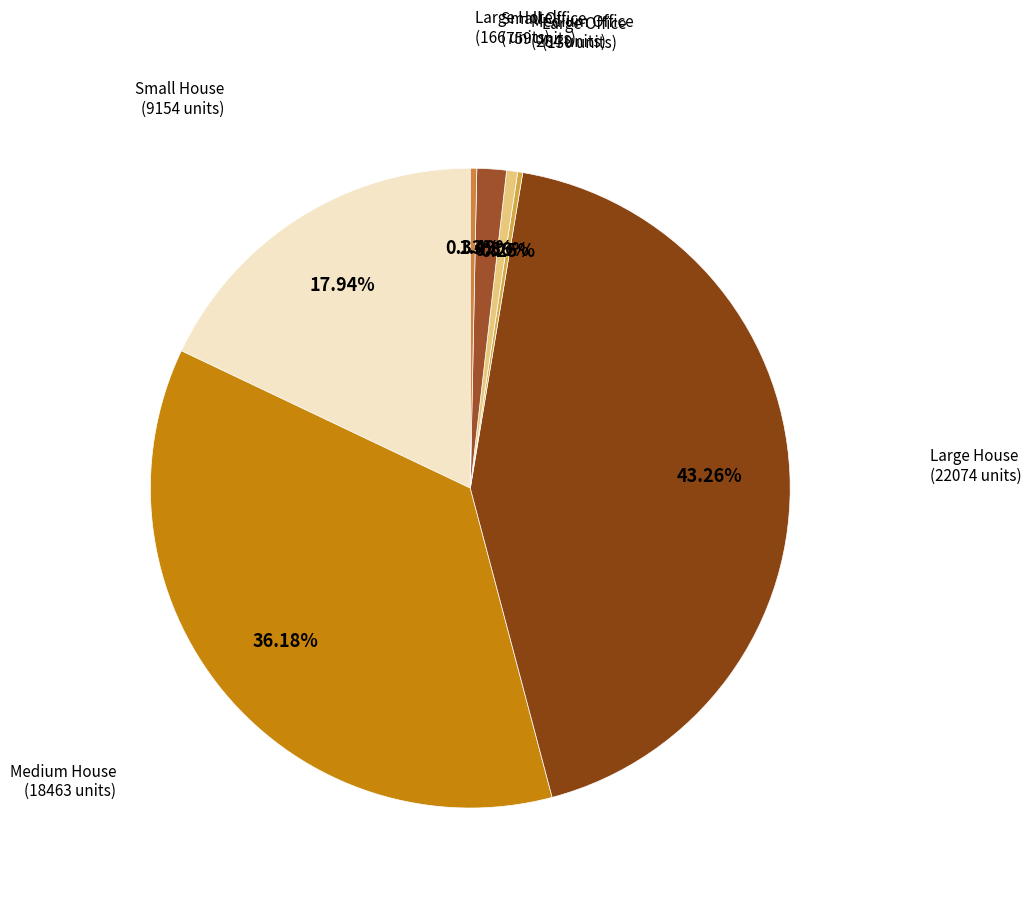

To the nearest percent, what is the combined percentage of Small House and Small Office?

19%